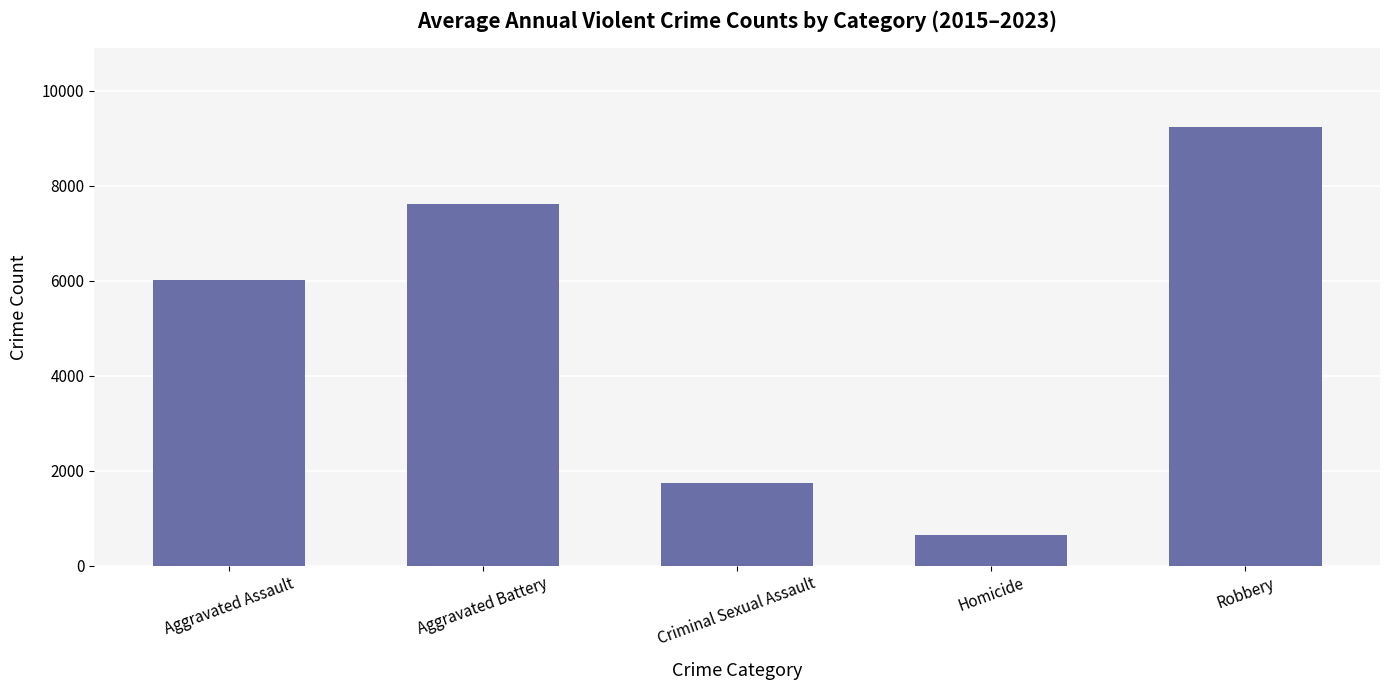

List the labels in order of value, smallest first.

Homicide, Criminal Sexual Assault, Aggravated Assault, Aggravated Battery, Robbery